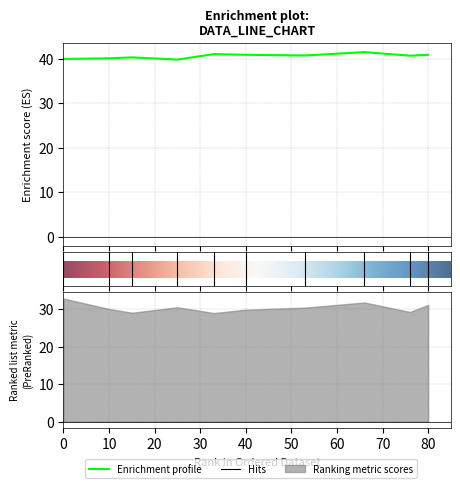

Rank the categories by value from lowest to highest.

25, 0, 10, 15, 76, 53, 80, 40, 33, 66